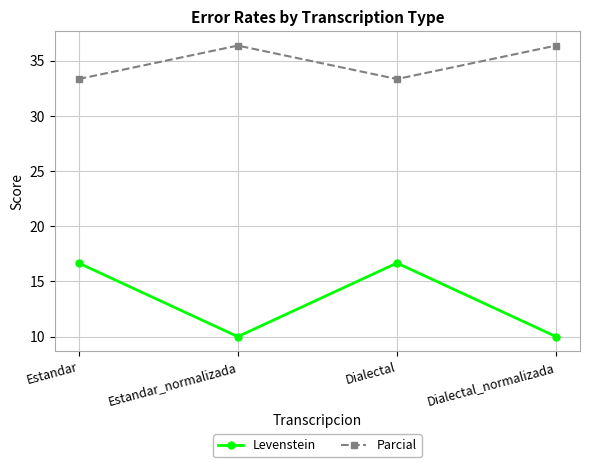

What are all the series names shown in the legend?

Levenstein, Parcial